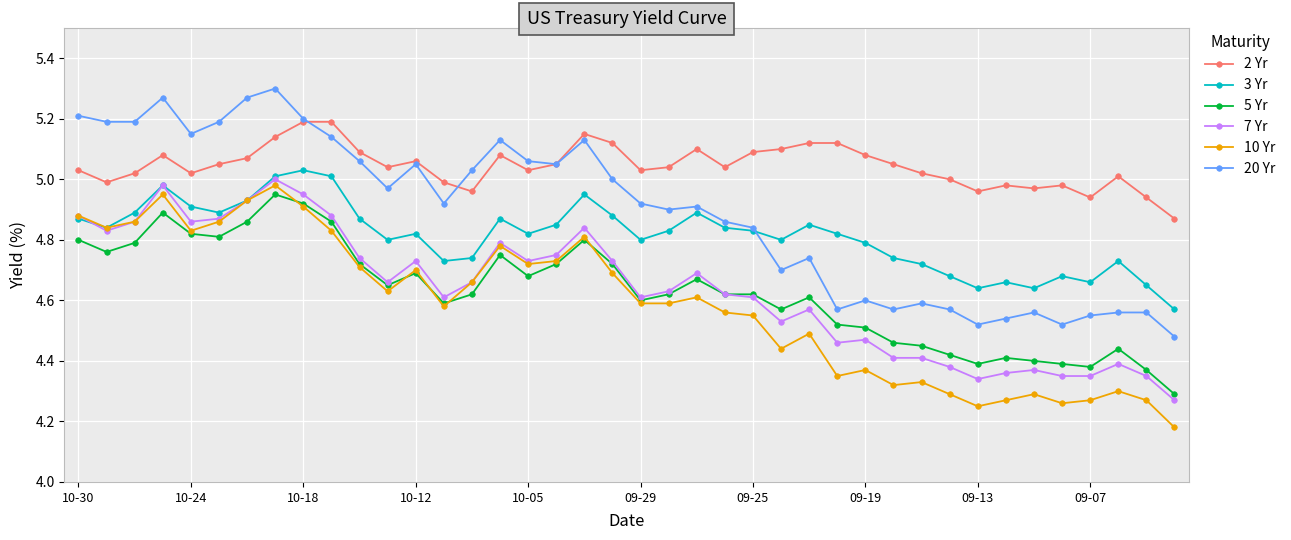

What is the difference between the maximum and minimum values in the 10 Yr series?

0.8